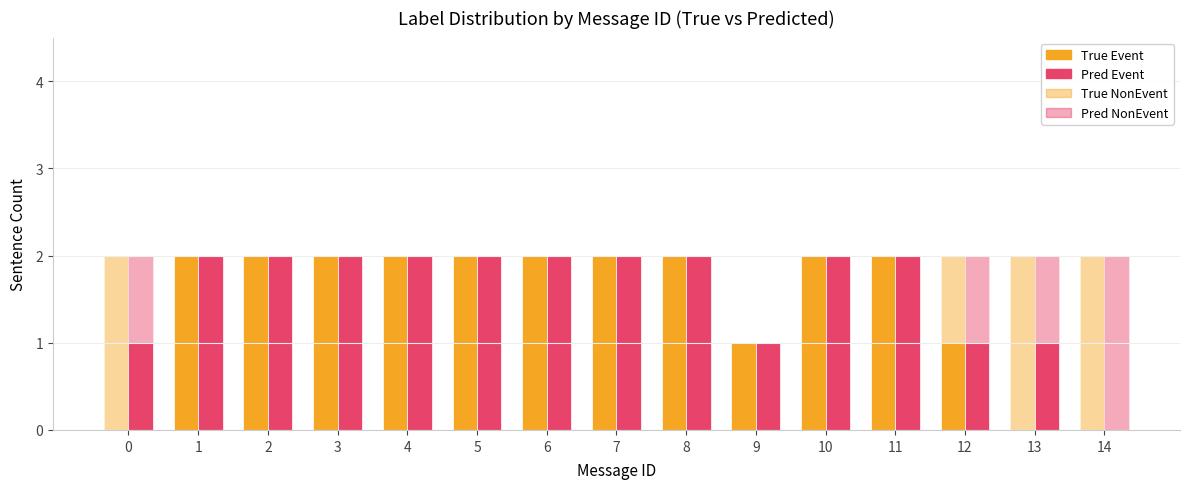

What is the highest value of the Pred NonEvent series?

2